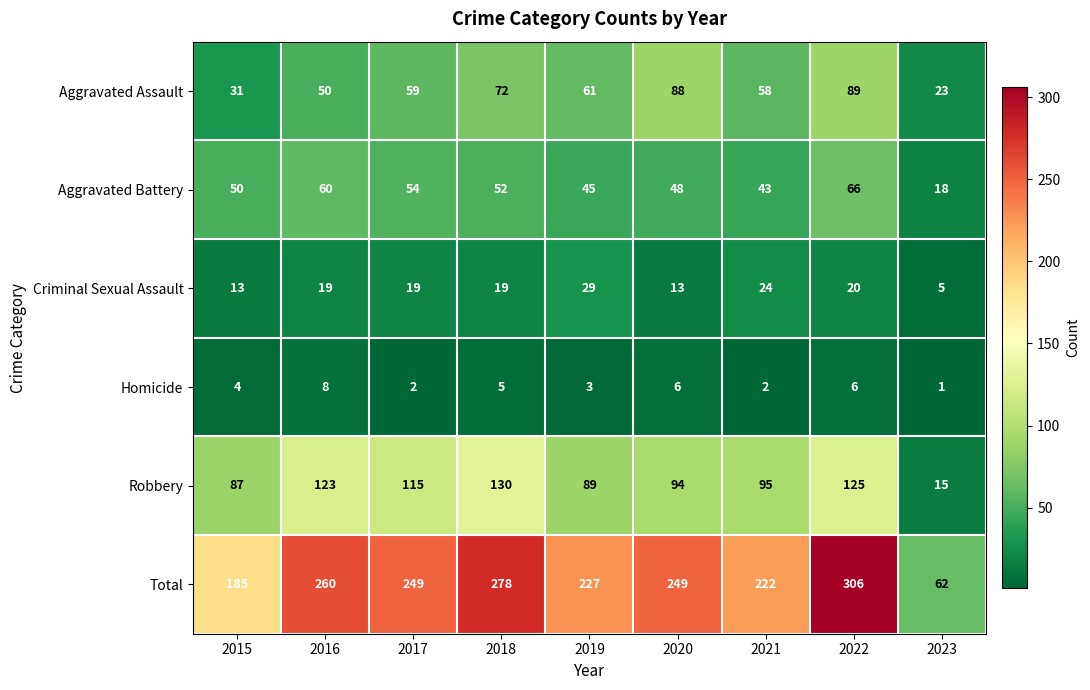

Rank the series at 2015 from lowest to highest value.

Homicide, Criminal Sexual Assault, Aggravated Assault, Aggravated Battery, Robbery, Total